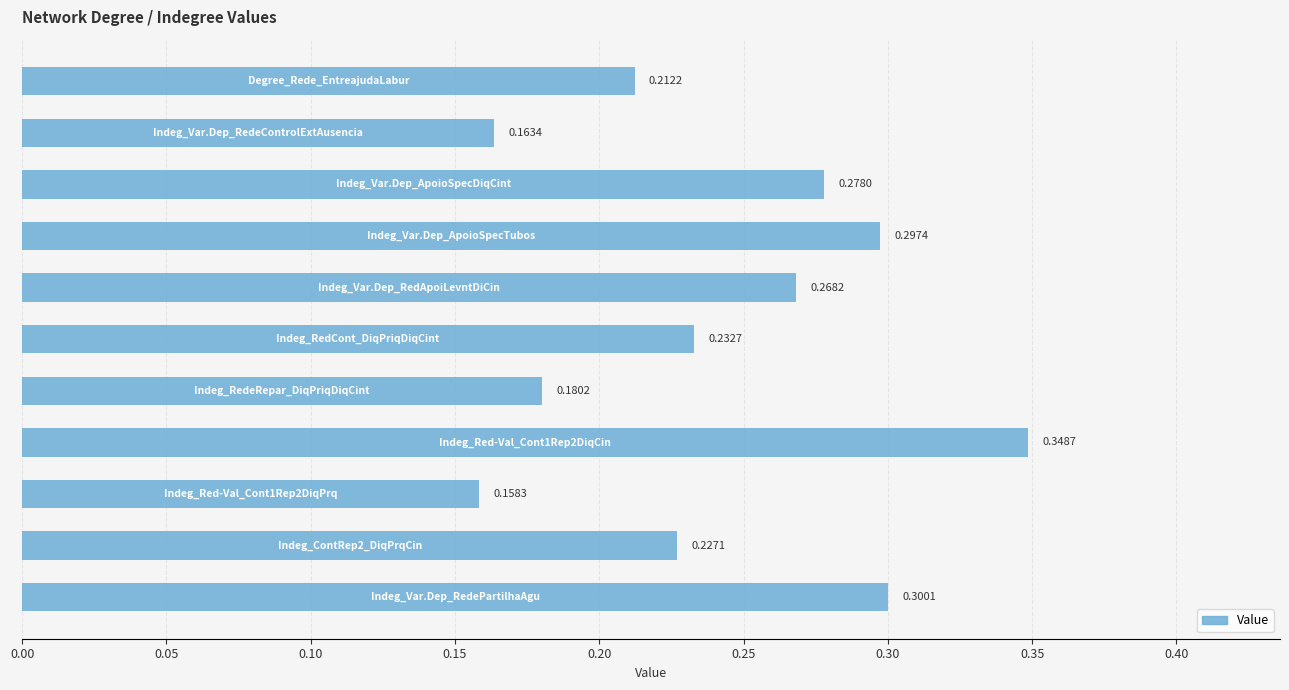

What is the sum of all values?

2.7